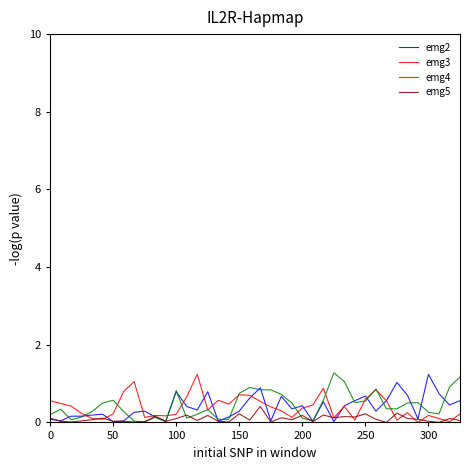

What is the maximum value shown in the chart?

1.3